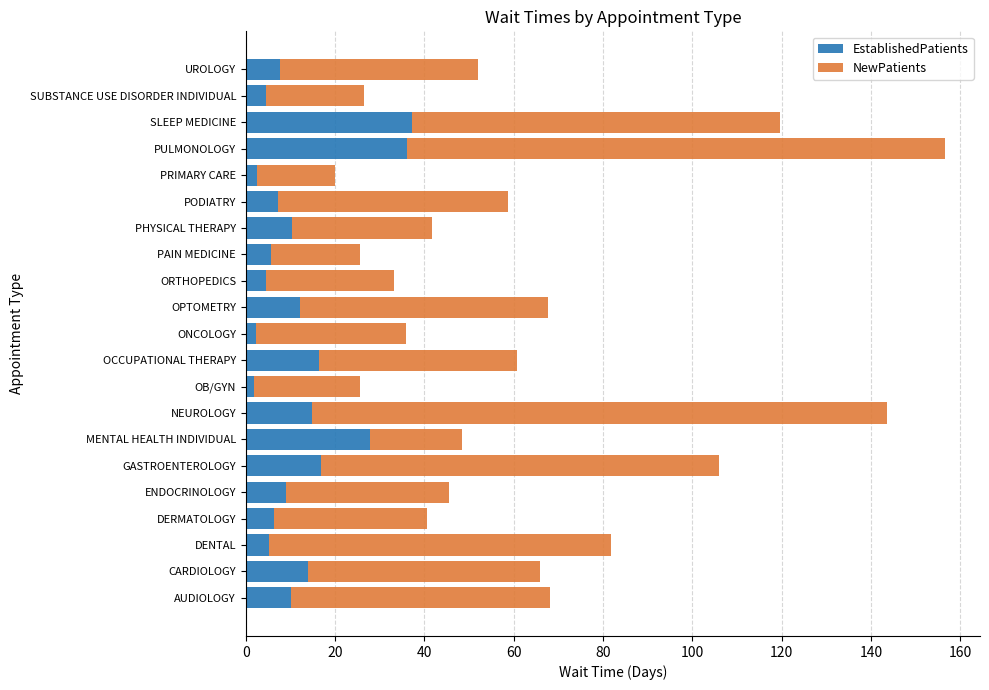

What is the total value across all series at PULMONOLOGY?

156.6